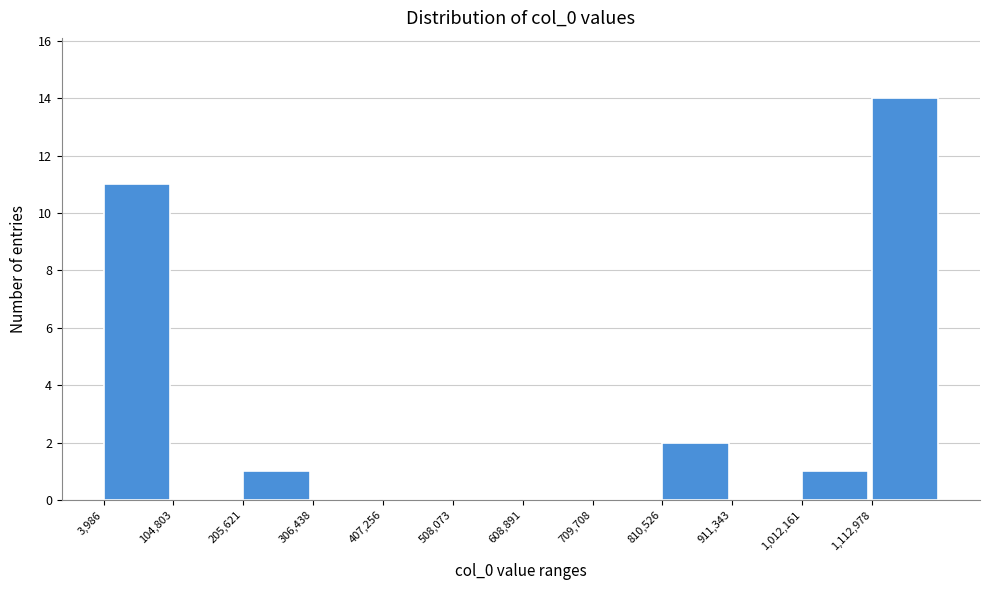

Which range on the x-axis has the tallest bar?

1120000 to 1220000